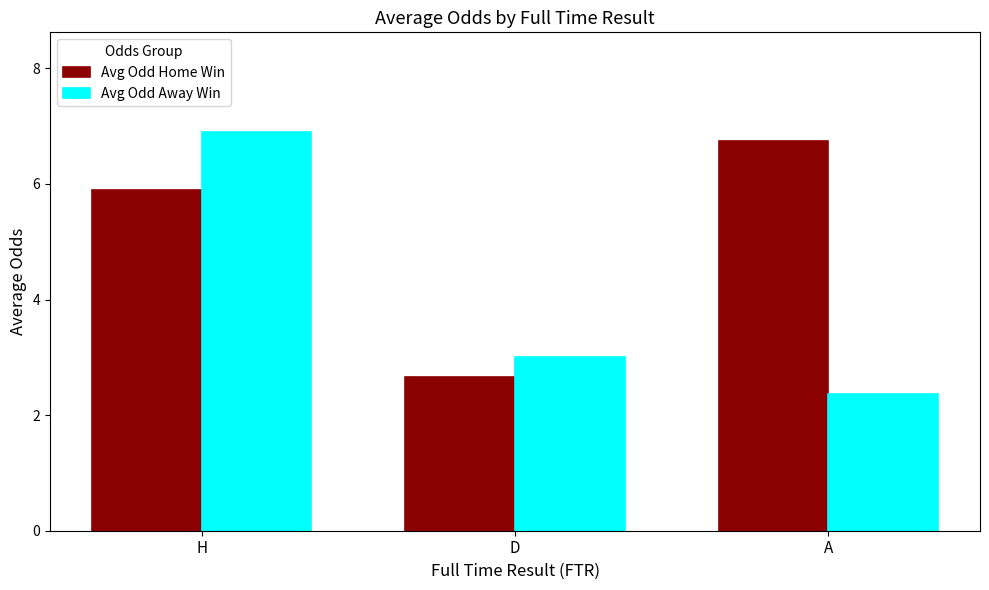

At which label is Avg Odd Away Win closest to 4?

D